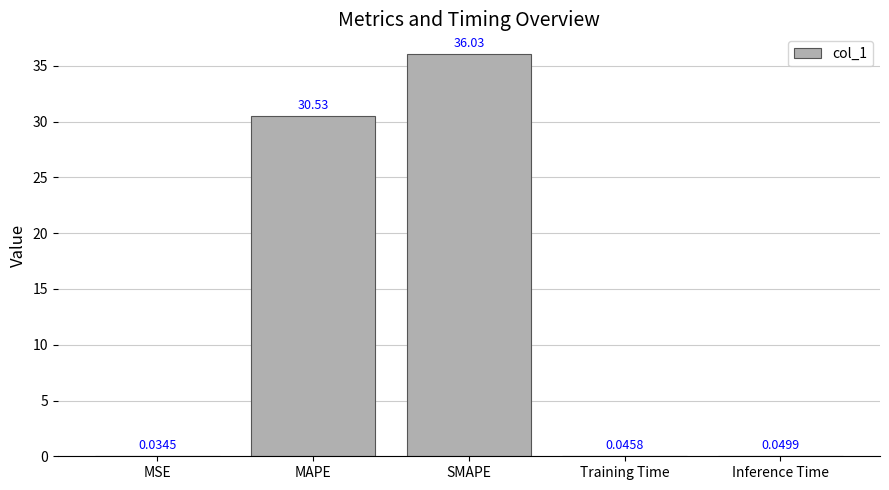

At which label is the value closest to 18?

MAPE